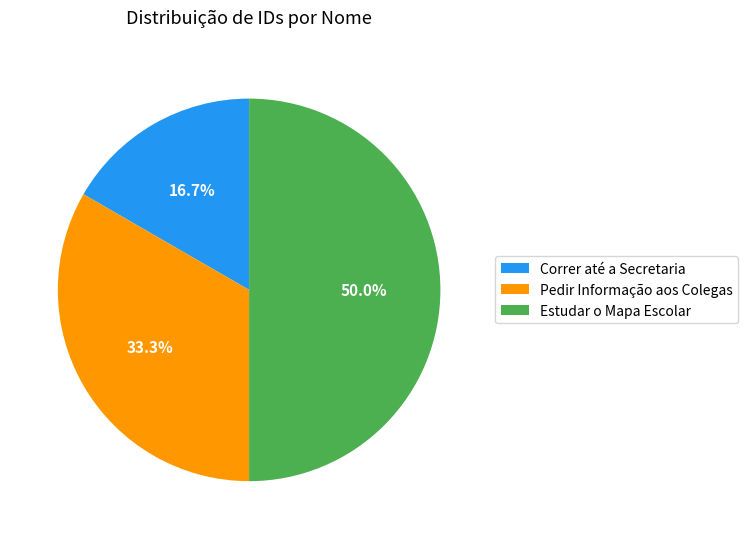

To the nearest percent, what is the average slice percentage?

33%